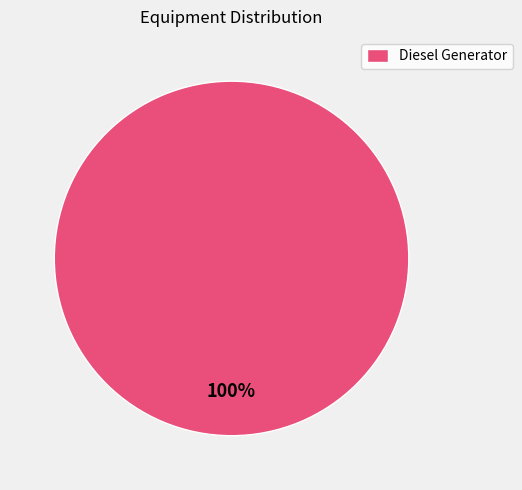

Rank the categories by value from lowest to highest.

Diesel Generator